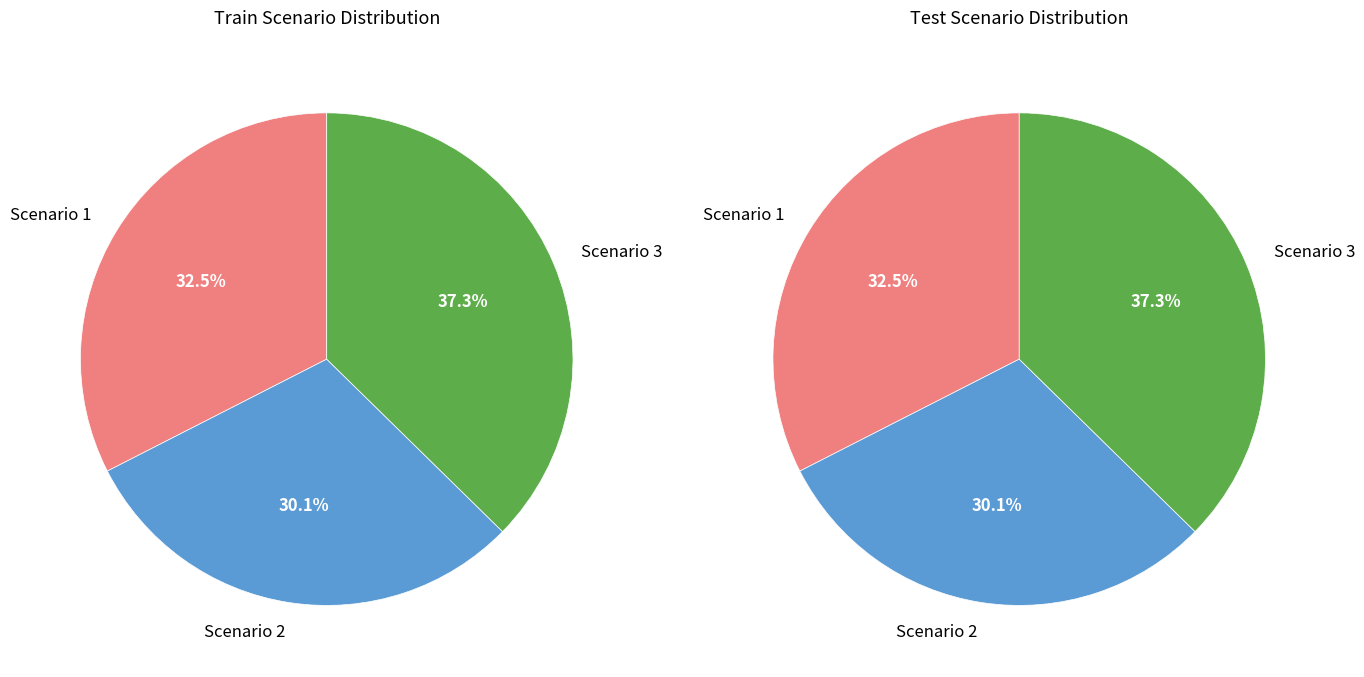

What percentage is NOT represented by Scenario 2?

69.9%